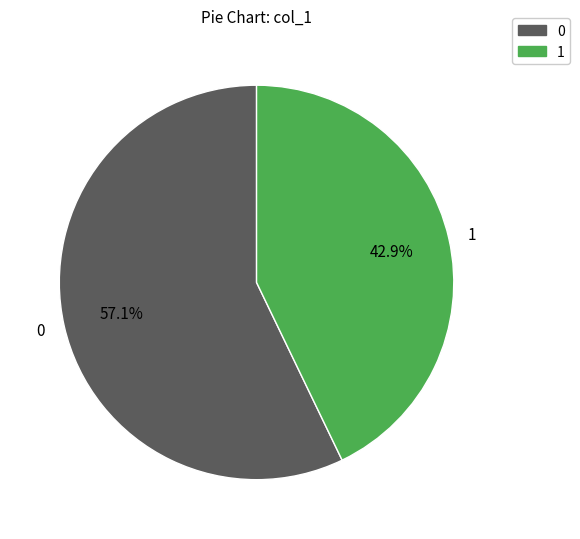

To the nearest percent, what is the average slice percentage?

50%